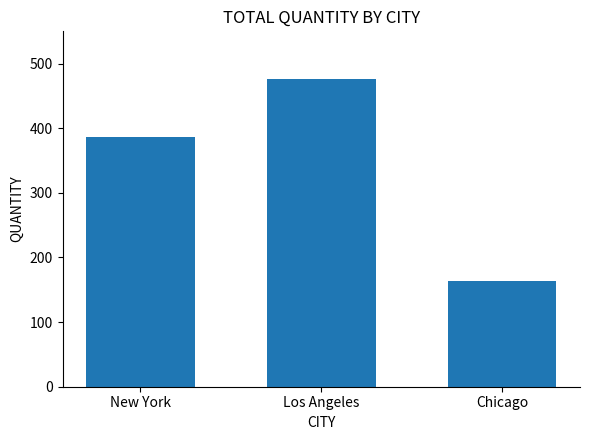

Reading left to right, list all the values displayed in this chart.

New York=387	Los Angeles=476	Chicago=163